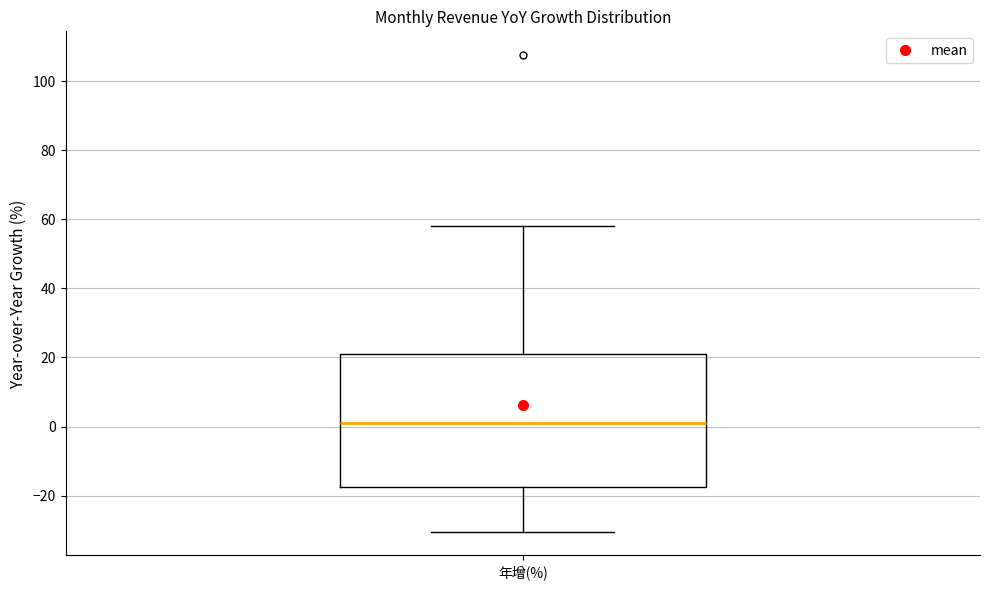

Transcribe this box plot: give where the median line is, the range the box spans, and where the two whiskers end, as read against the y-axis. The values are not printed on the chart, so give them approximately, as read against the axis.

median 2, box -18 to 22, whiskers -30 to 58